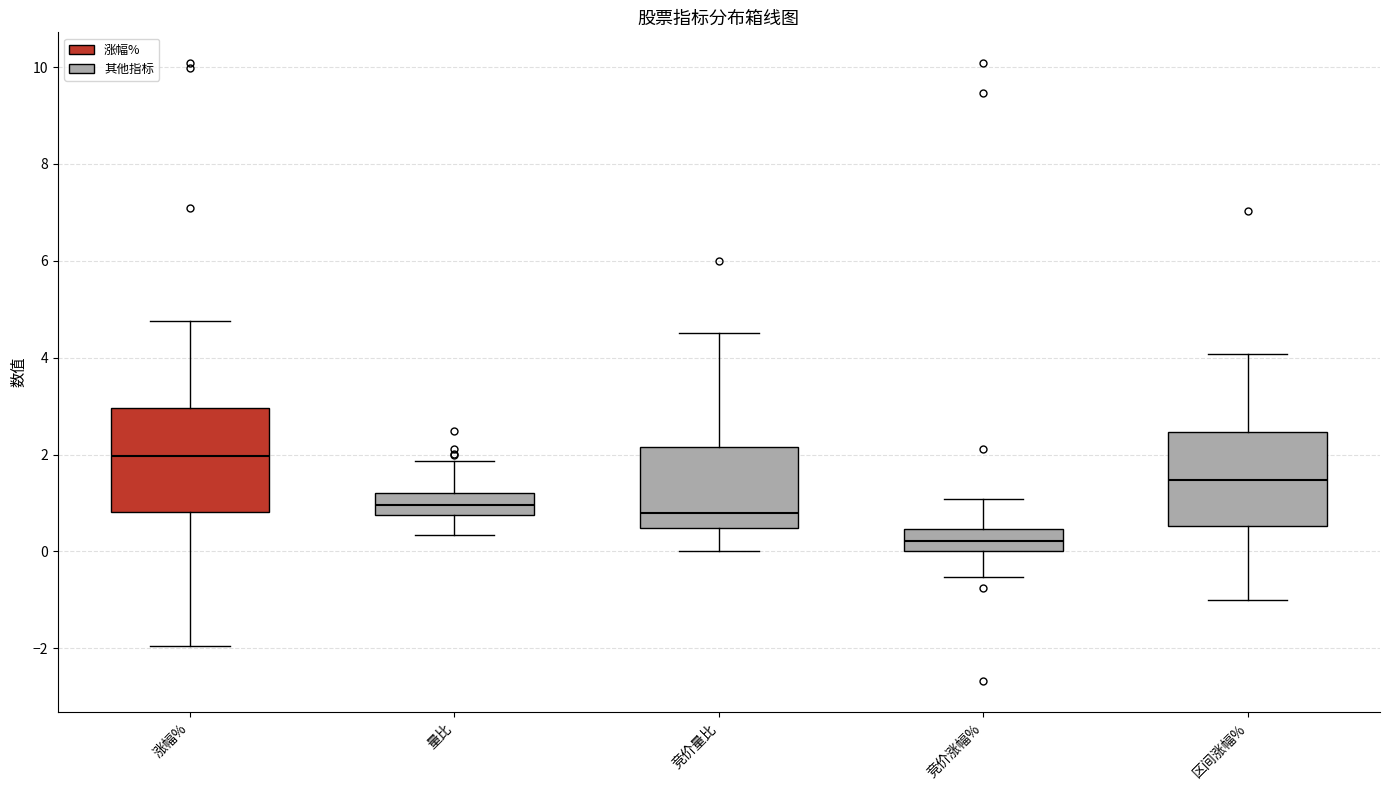

Reading left to right, read every box against the y-axis: the position of its median line, the range the box covers, and the ends of its whiskers. The values are not printed on the chart, so give them approximately, as read against the axis.

涨幅%: median 2.0, box 0.8 to 3.0, whiskers -2.0 to 4.8
量比: median 1.0, box 0.8 to 1.2, whiskers 0.4 to 1.8
竞价量比: median 0.8, box 0.4 to 2.2, whiskers 0.0 to 4.6
竞价涨幅%: median 0.2, box 0.0 to 0.4, whiskers -0.6 to 1.0
区间涨幅%: median 1.4, box 0.6 to 2.4, whiskers -1.0 to 4.0